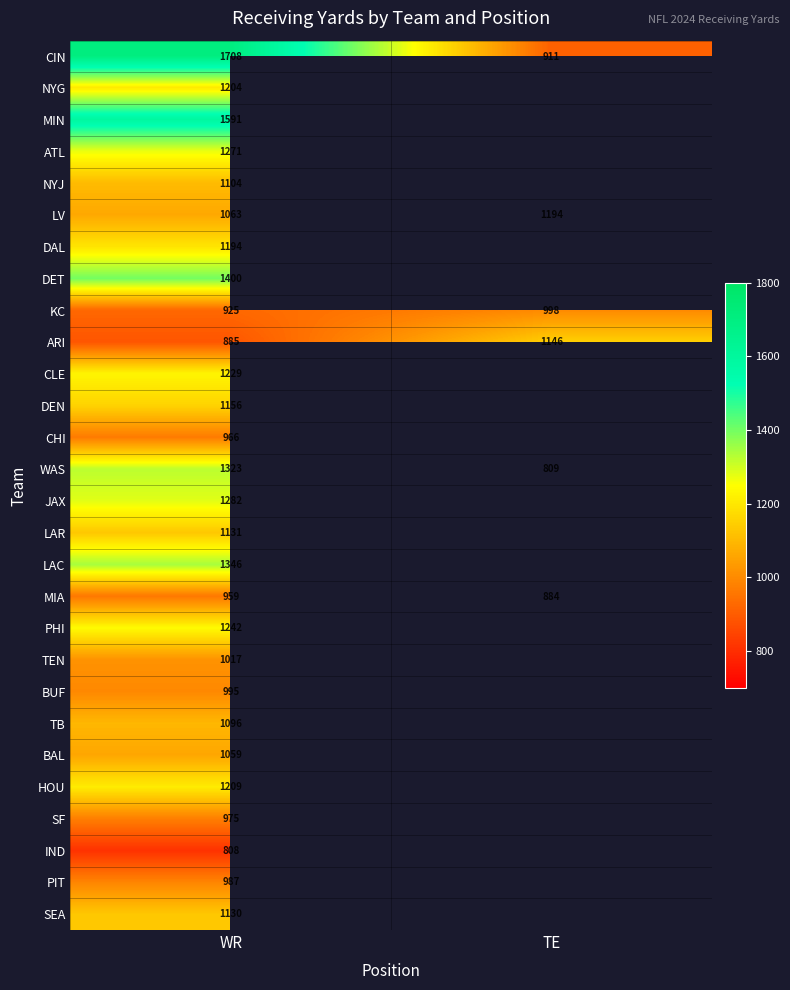

At which category is the sum across all series the highest?

WR